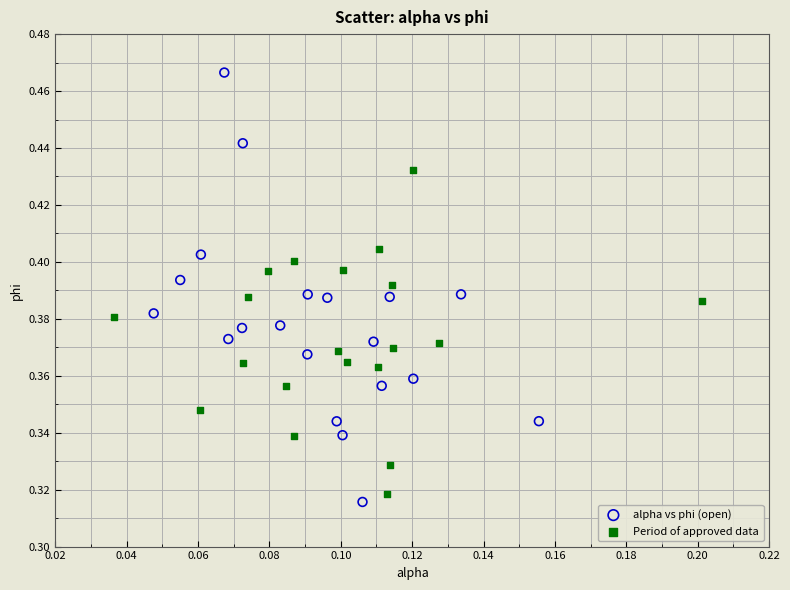

Which series has the largest Y range (max minus min)?

alpha vs phi (open)